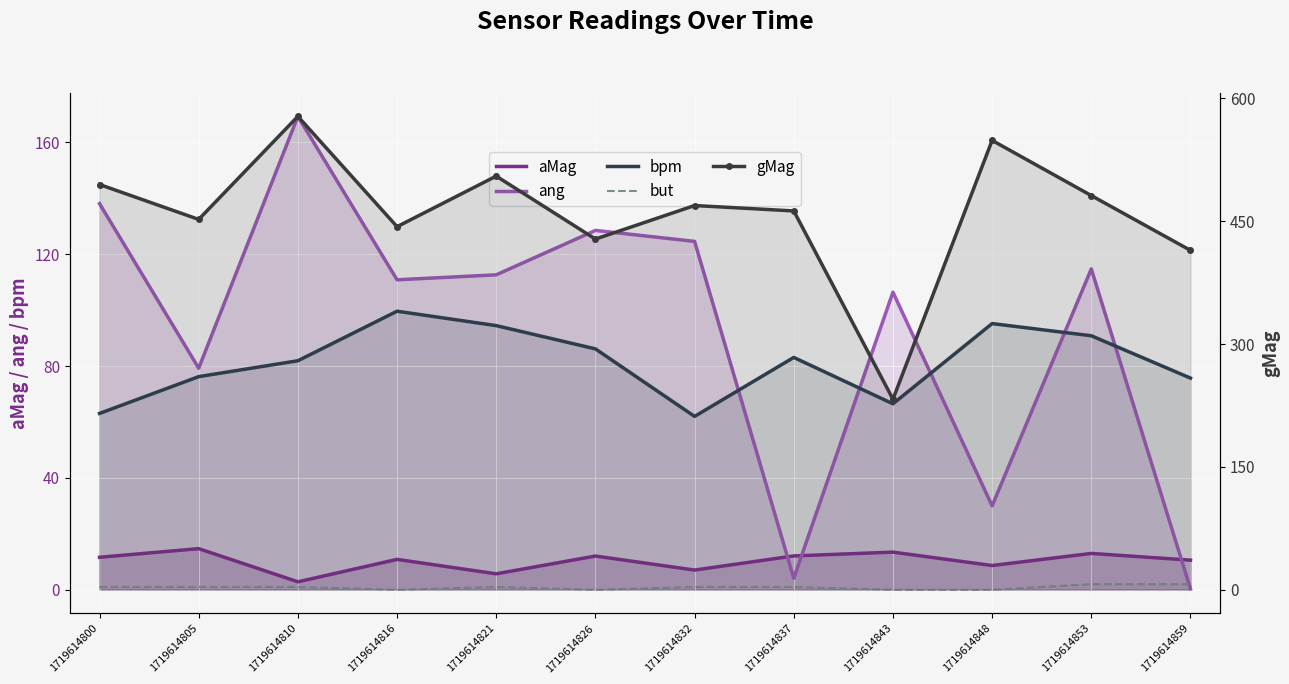

At which label does bpm first exceed 83?

1719614816